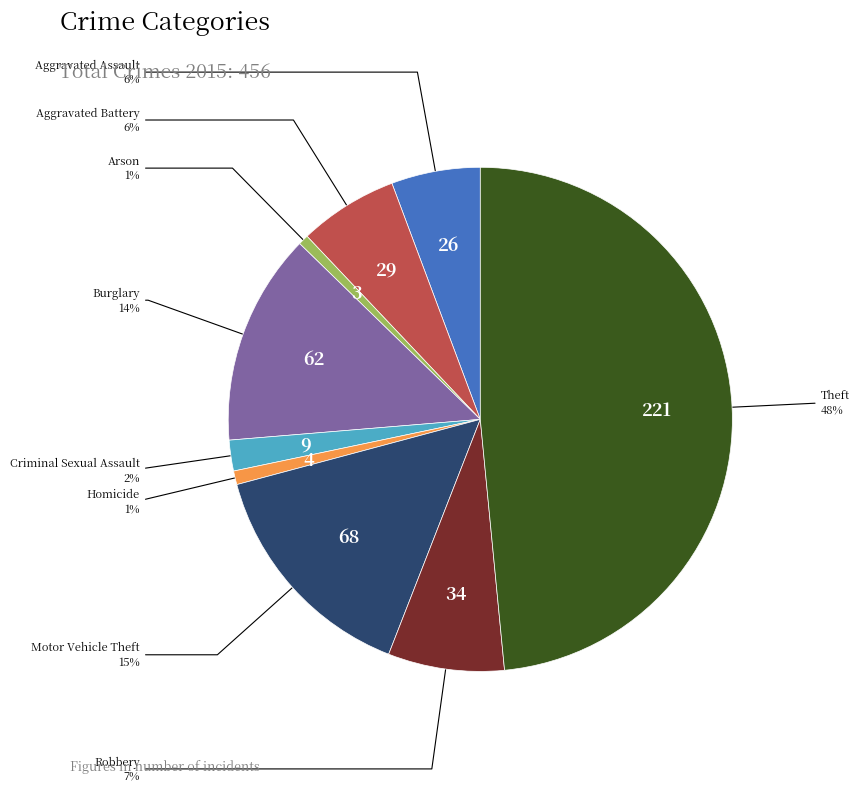

Between Aggravated Battery and Motor Vehicle Theft, which is larger?

Motor Vehicle Theft